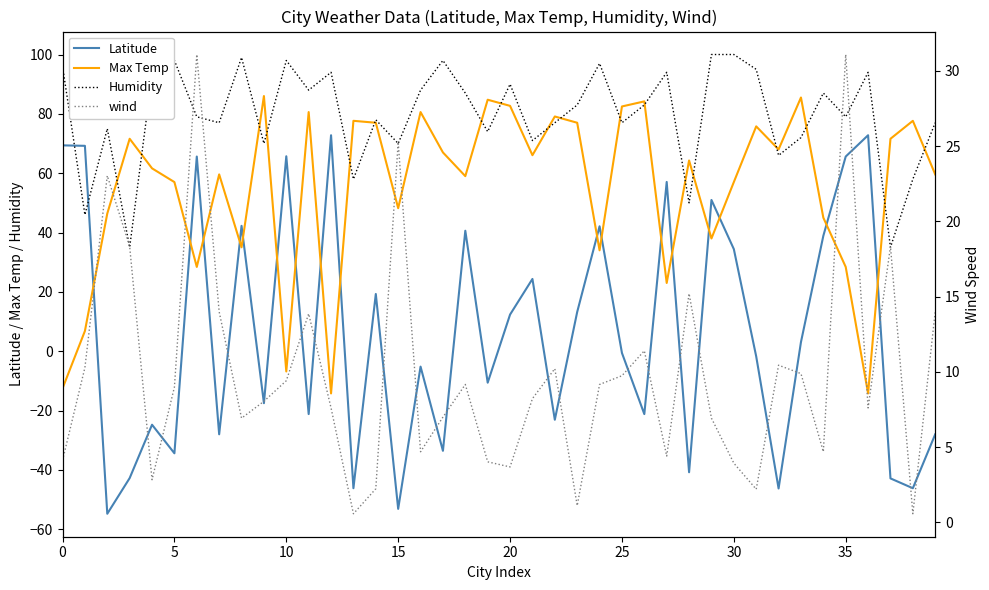

The Latitude series shows 87.4 at 10. True or false?

False